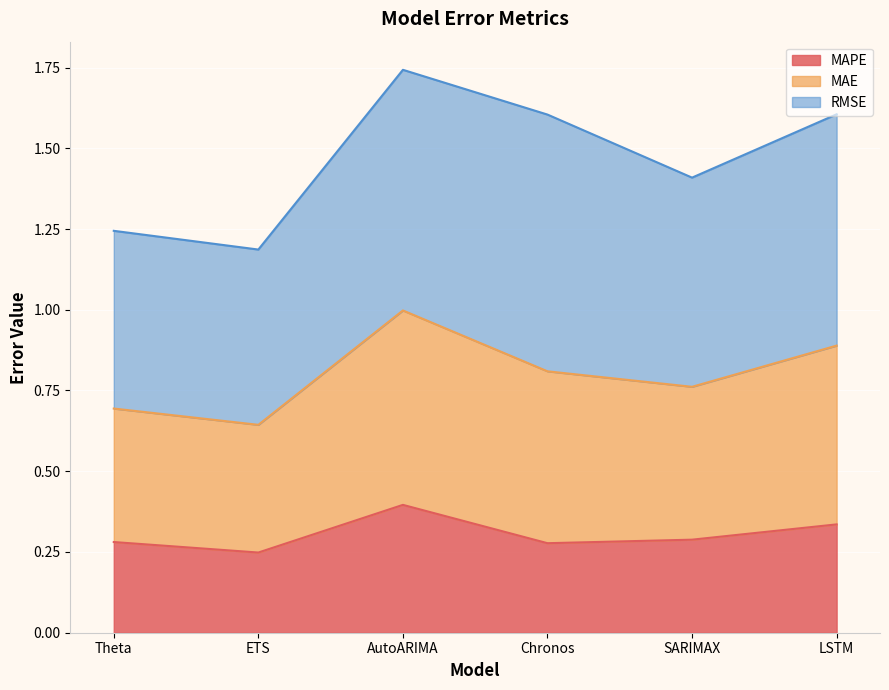

Between Chronos and SARIMAX, which is larger?

SARIMAX